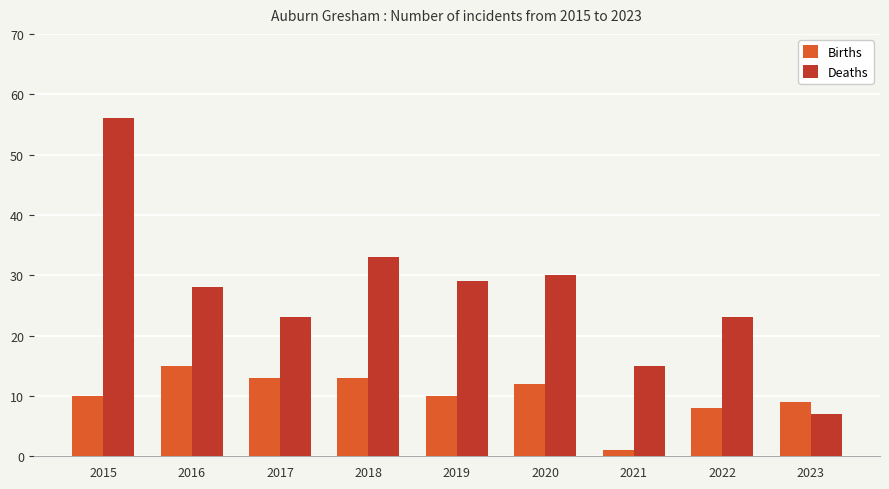

The value of Births at 2016 is 20. True or false?

False